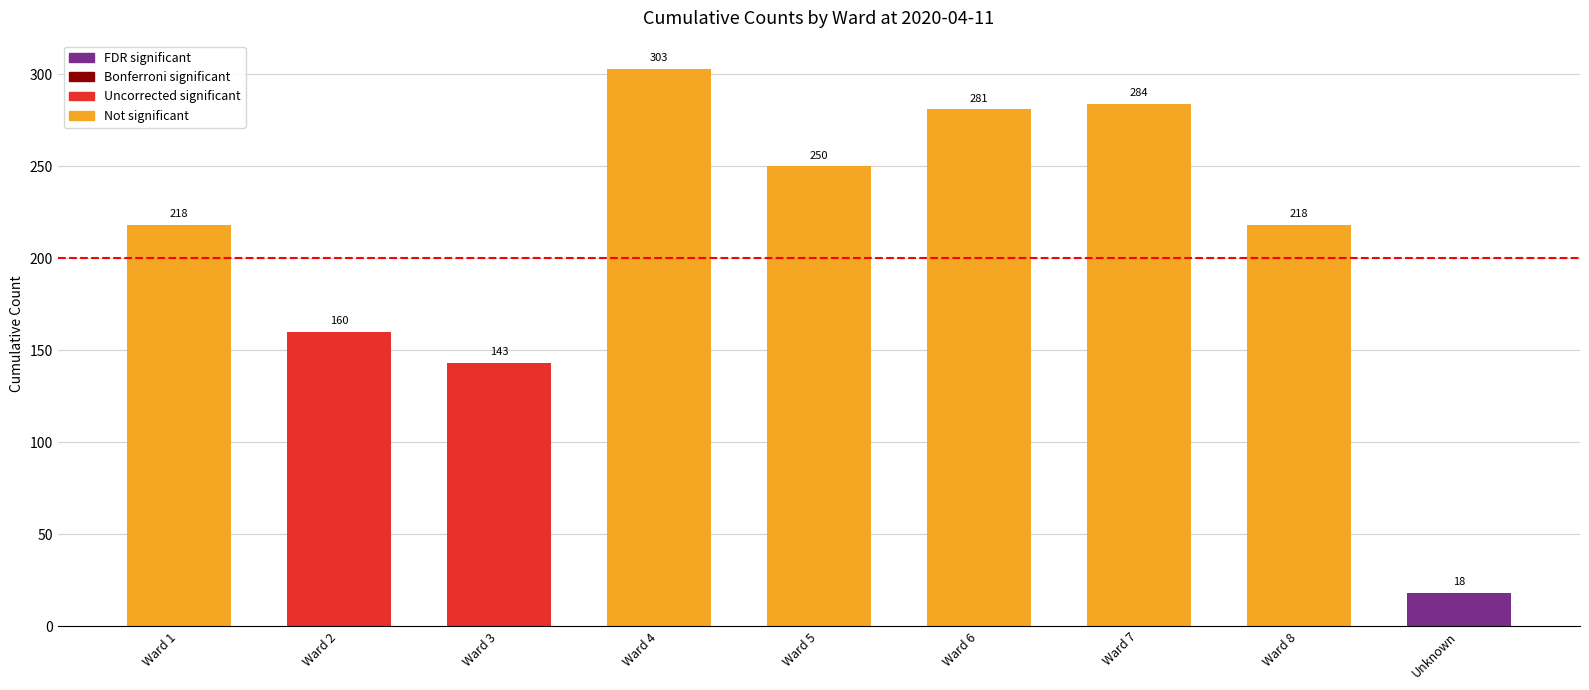

What is the sum of all values?

1875